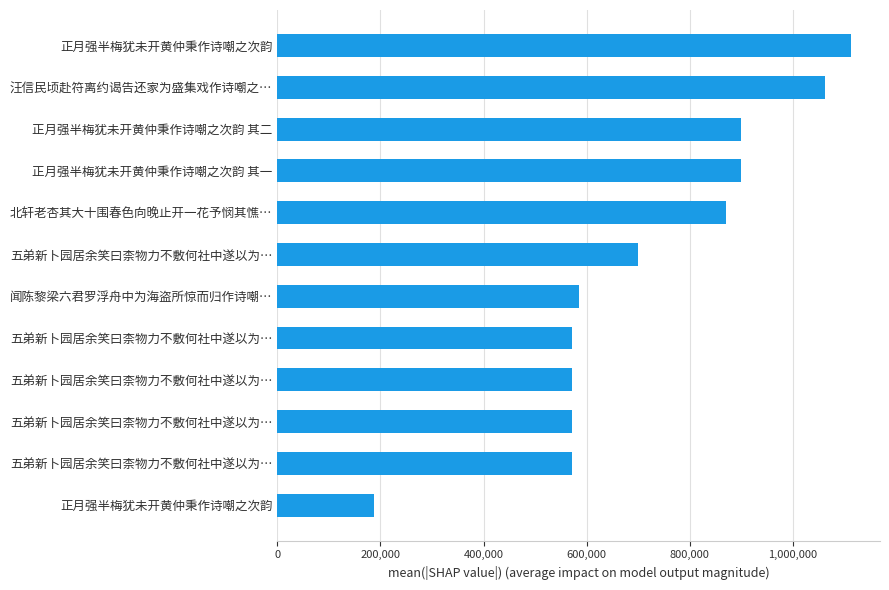

How many values are below 699534?

6